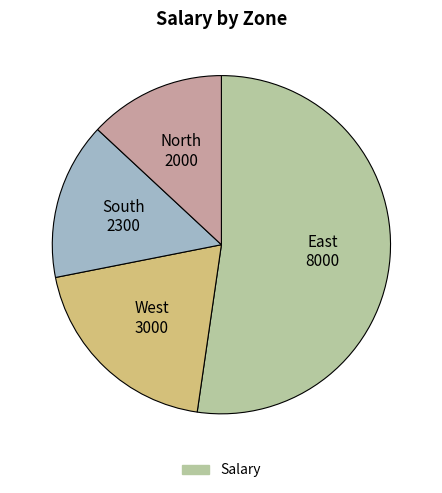

Is there a majority slice in this chart?

Yes